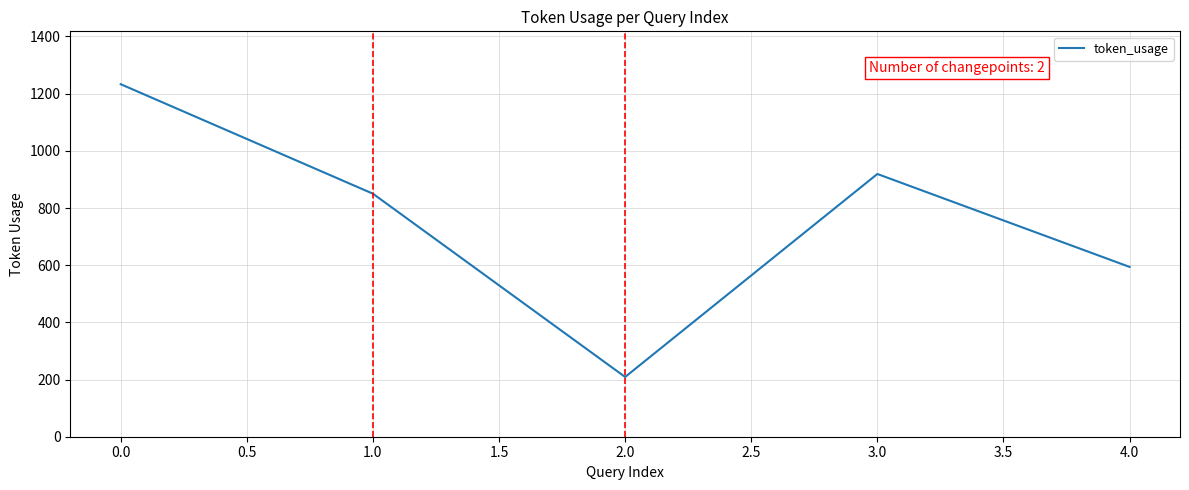

What is the smallest value displayed?

209